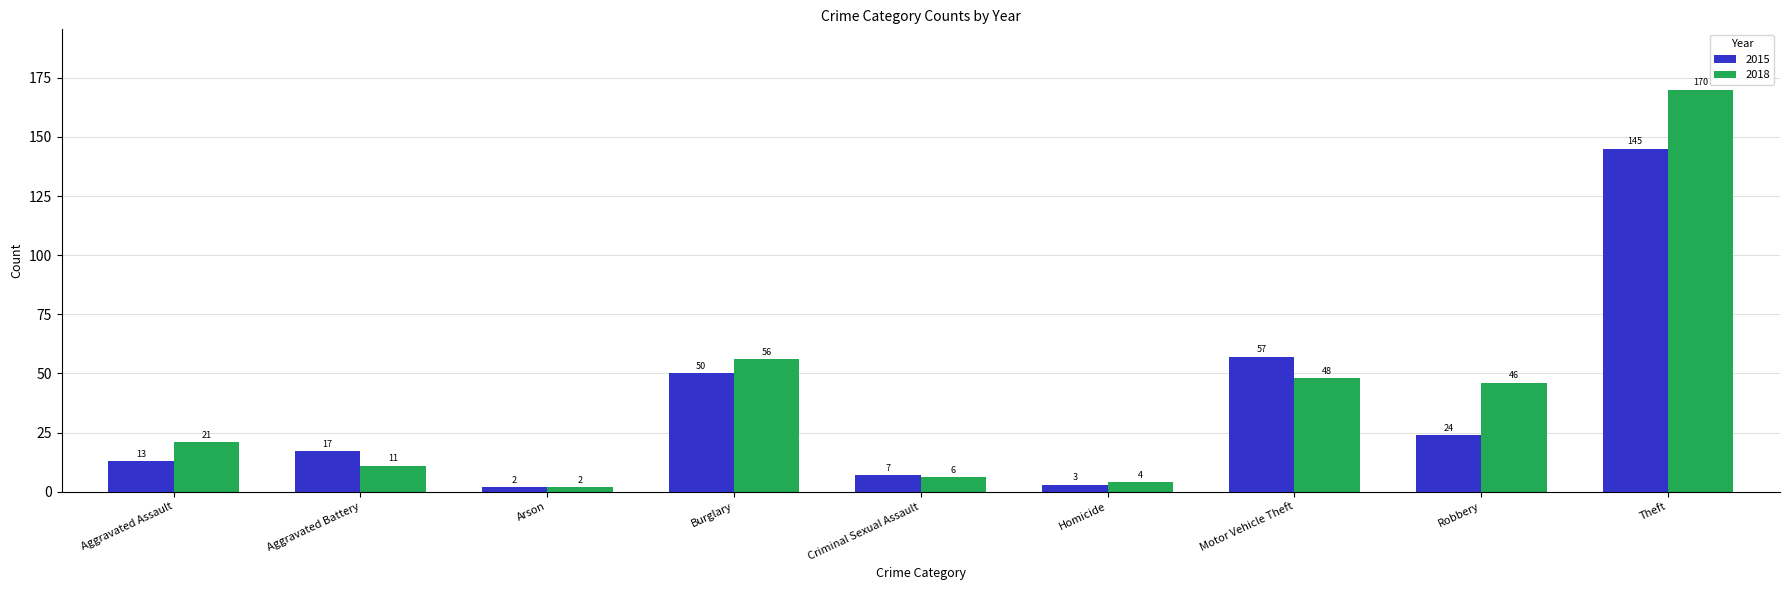

At which label is 2018 closest to 86?

Burglary